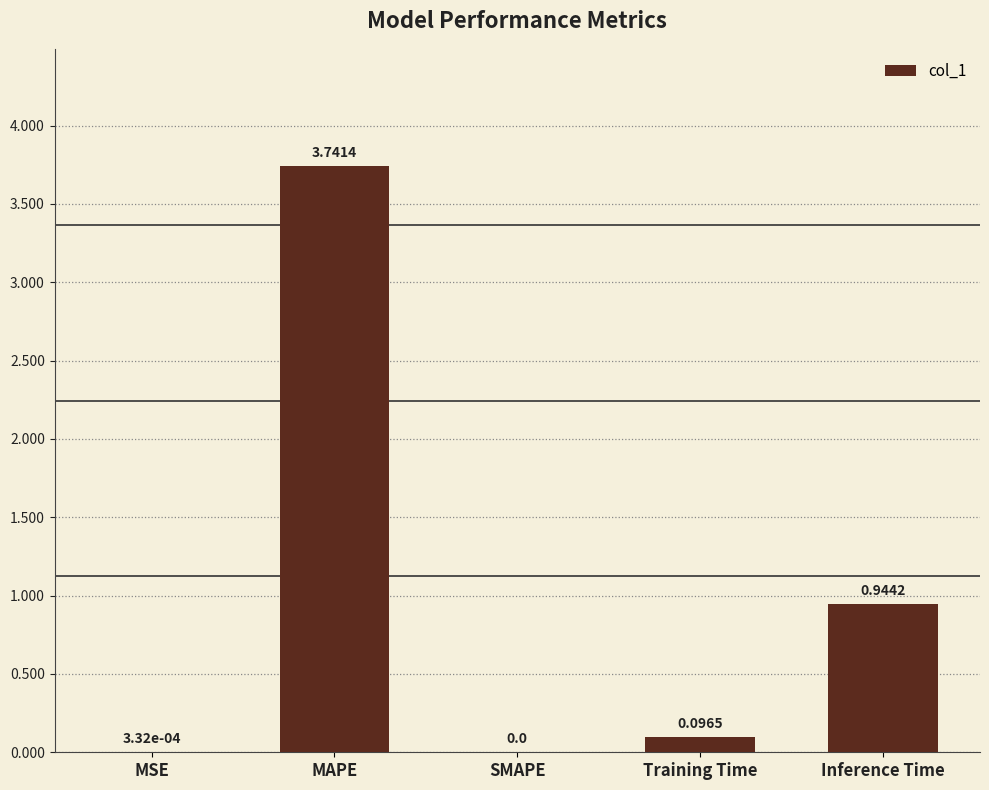

Which has a higher value, SMAPE or MAPE?

MAPE